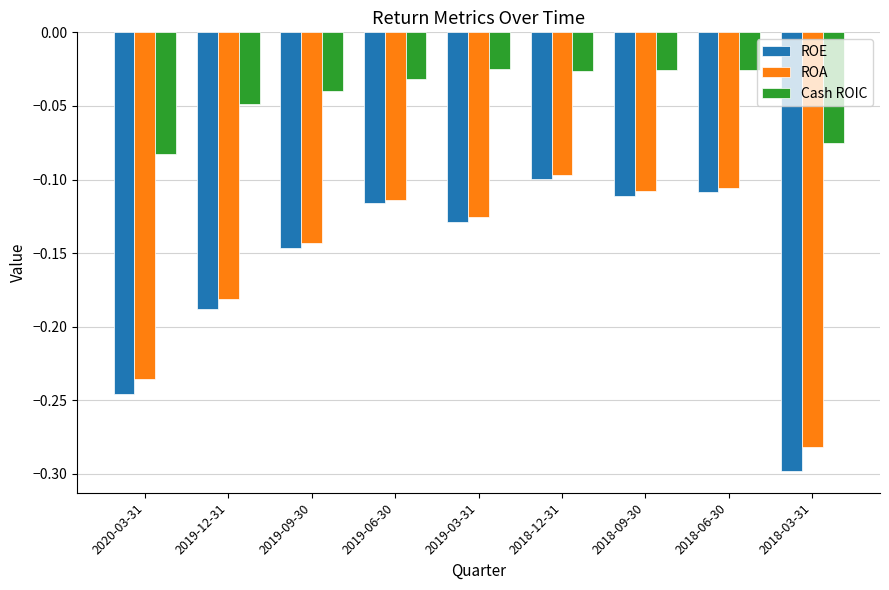

What is the label of the 7th bar from the right?

2019-09-30